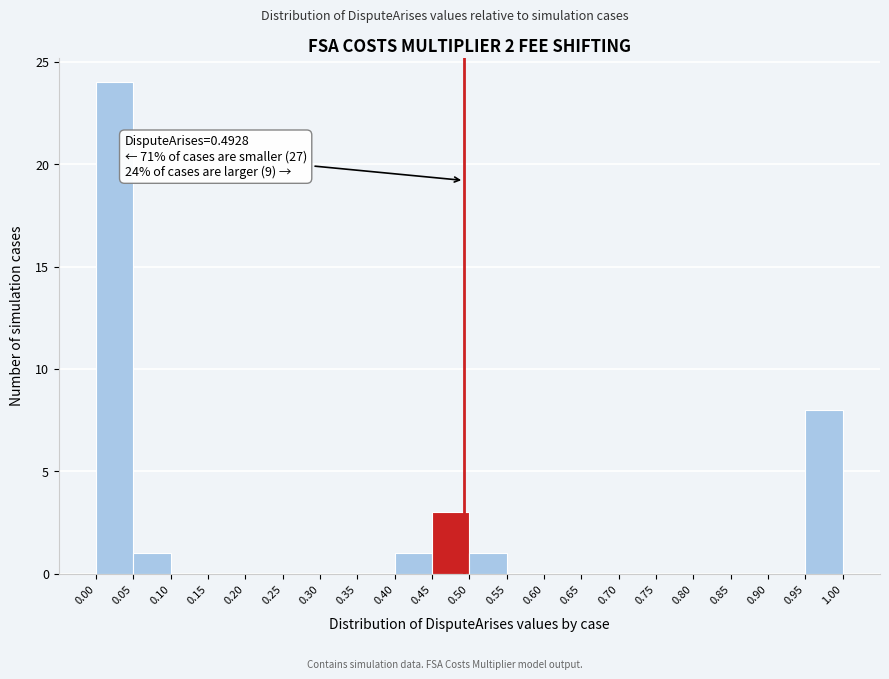

Which range on the x-axis has the tallest bar?

0.00 to 0.05